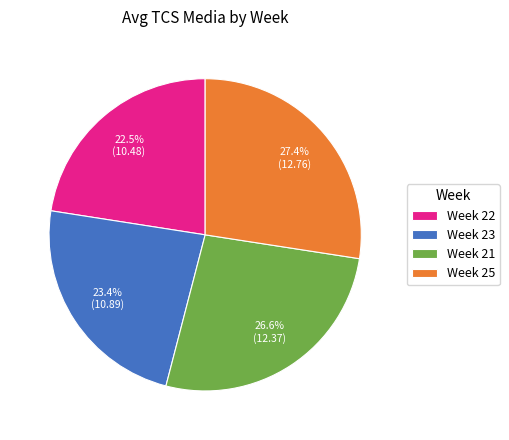

To the nearest percent, what is the average slice percentage?

25%